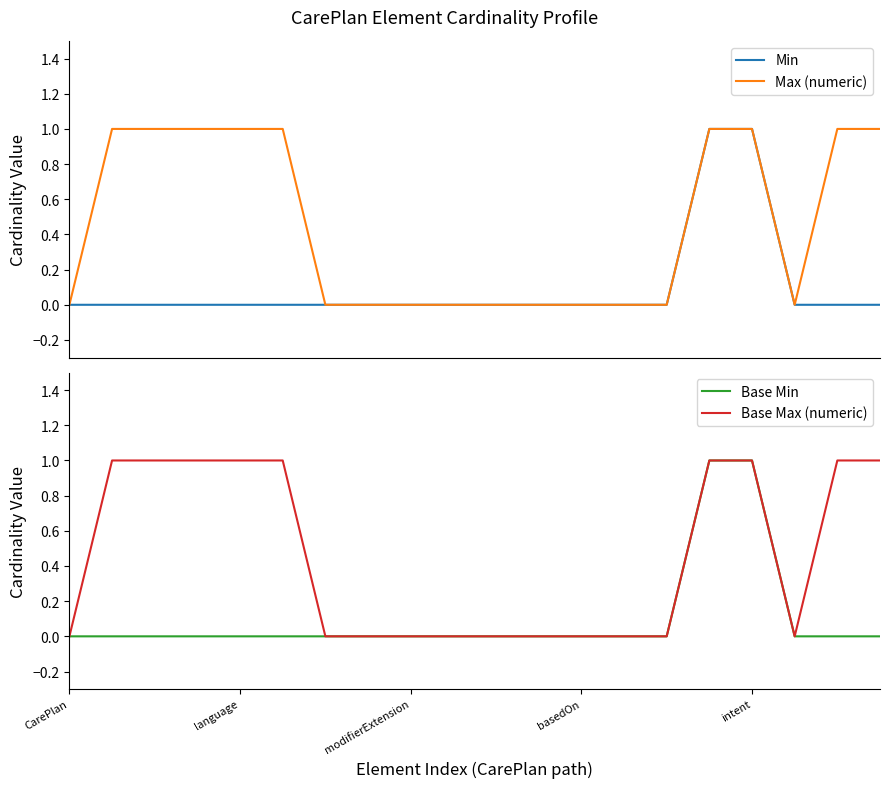

Reading left to right, extract all data points from this chart.

Min: 0	0	0	0	0	0	0	0	0	0	0	0	0	0	0	1	1	0	0	0
Max (numeric): 0	1	1	1	1	1	0	0	0	0	0	0	0	0	0	1	1	0	1	1
Base Min: 0	0	0	0	0	0	0	0	0	0	0	0	0	0	0	1	1	0	0	0
Base Max (numeric): 0	1	1	1	1	1	0	0	0	0	0	0	0	0	0	1	1	0	1	1